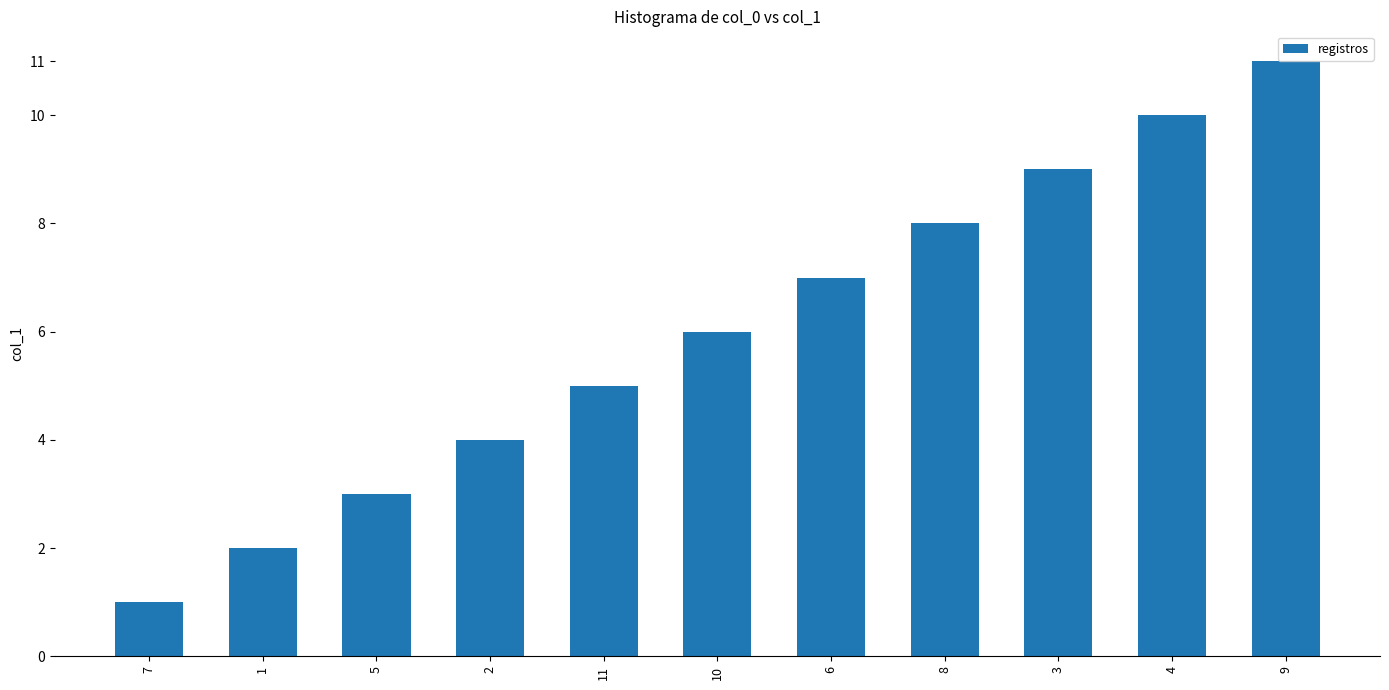

Which category has the lowest value across all series?

7